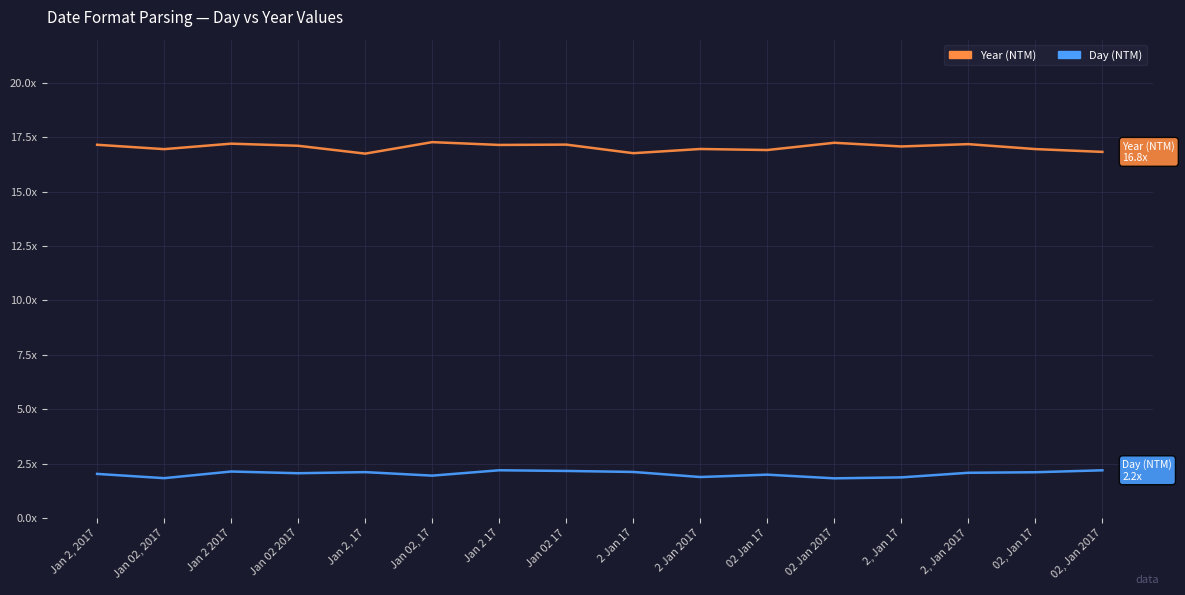

Is this an area chart (filled region under the line)?

No